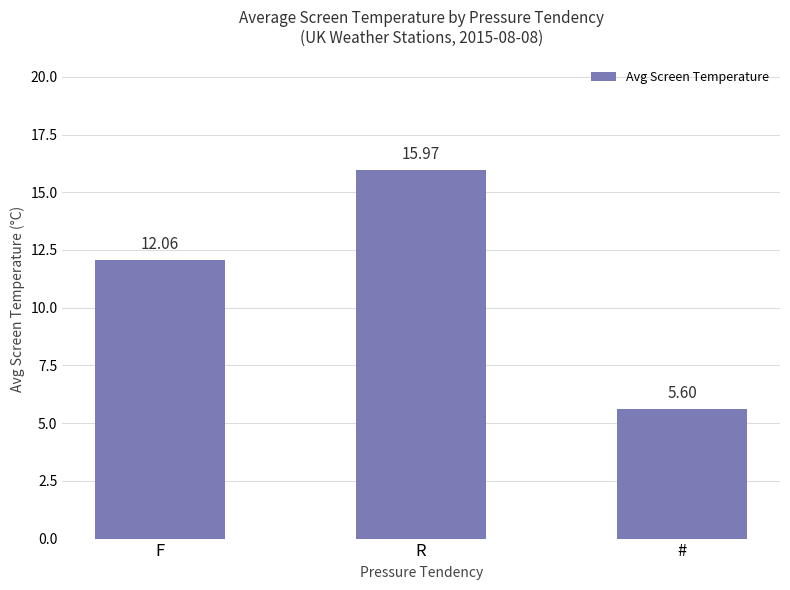

Where does the data first go above 12?

F